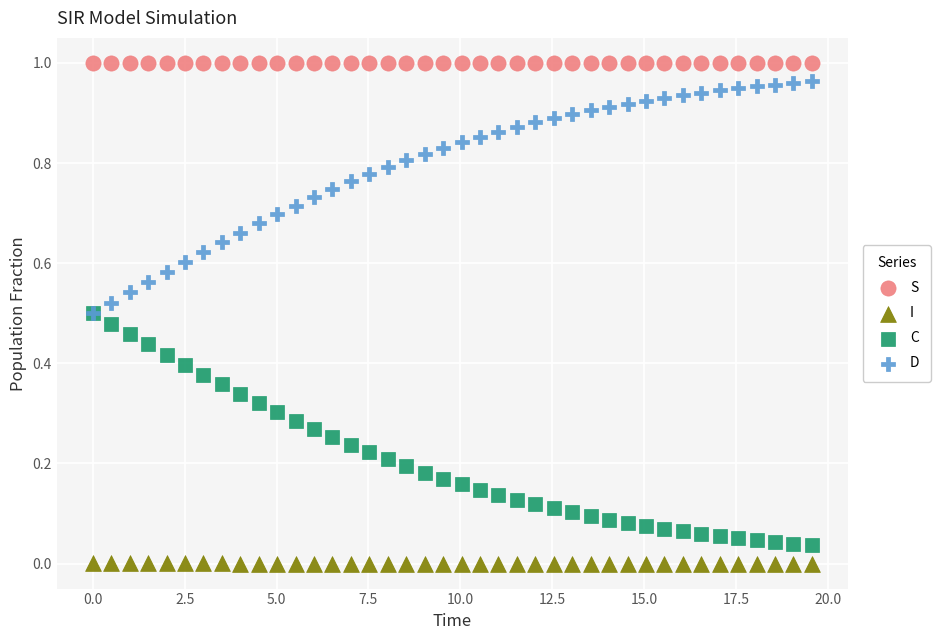

Which series contains the lowest Y value?

I